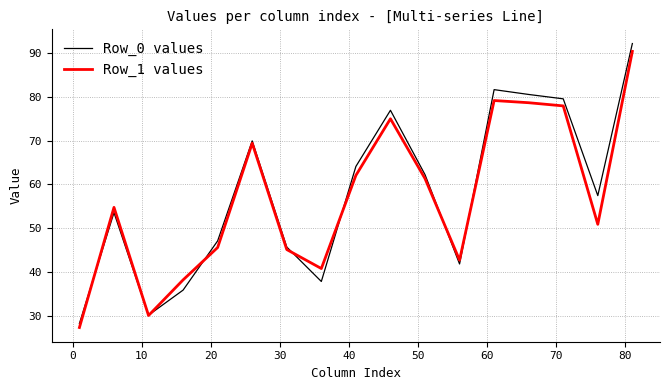

List the series in order of their peak value, lowest first.

Row_1 values, Row_0 values